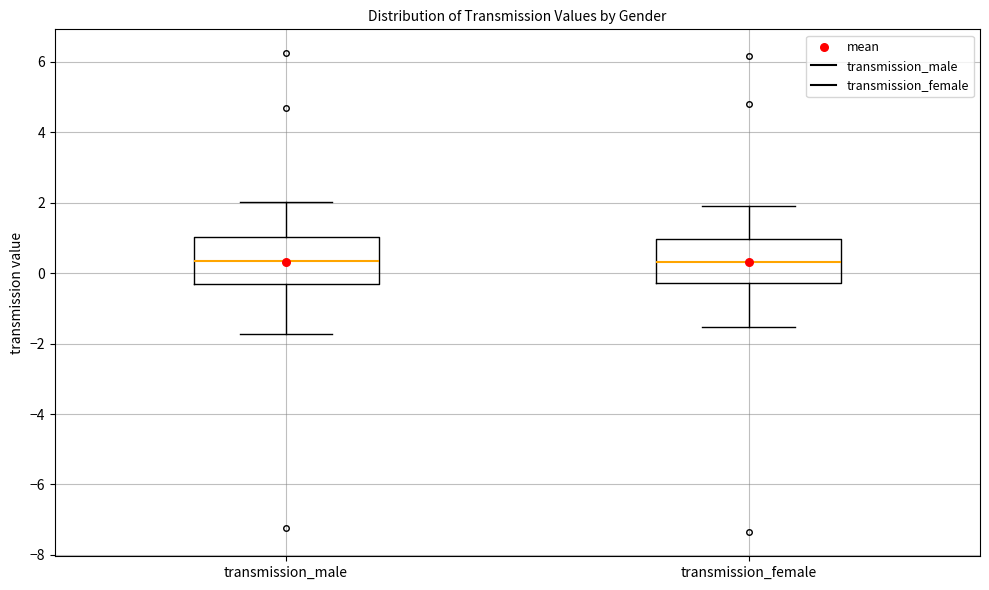

Reading left to right, read every box against the y-axis: the position of its median line, the range the box covers, and the ends of its whiskers. The values are not printed on the chart, so give them approximately, as read against the axis.

transmission_male: median 0.4, box -0.4 to 1.0, whiskers -1.8 to 2.0
transmission_female: median 0.4, box -0.2 to 1.0, whiskers -1.6 to 2.0